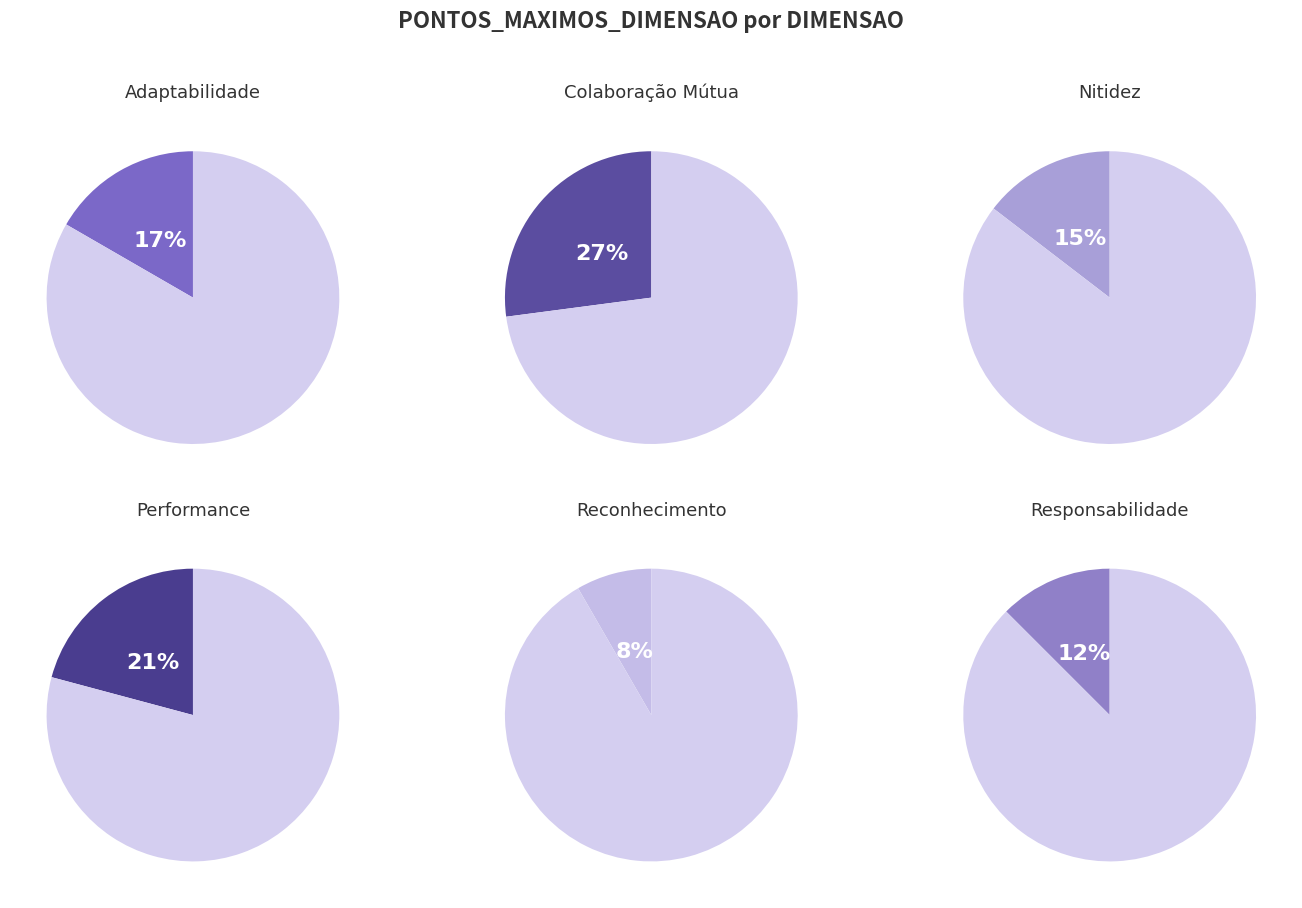

The Reconhecimento slice represents 8% of the pie. True or false?

True